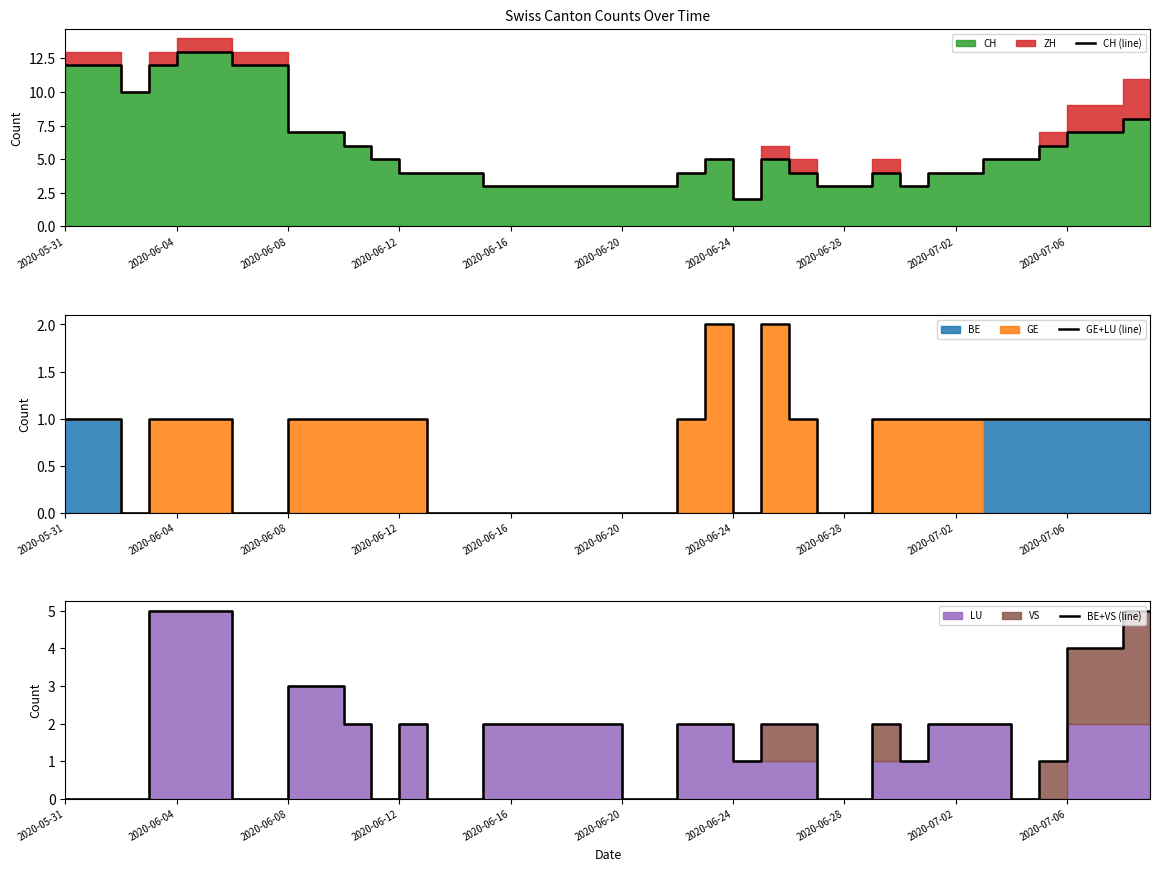

Is it true that BE+VS (line) equals 8 at 38?

False